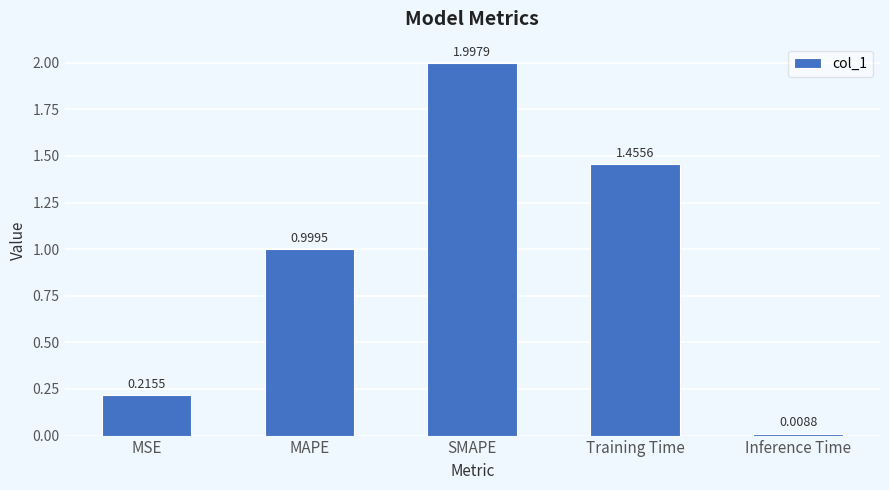

What is the difference between the second highest and second lowest values?

1.2